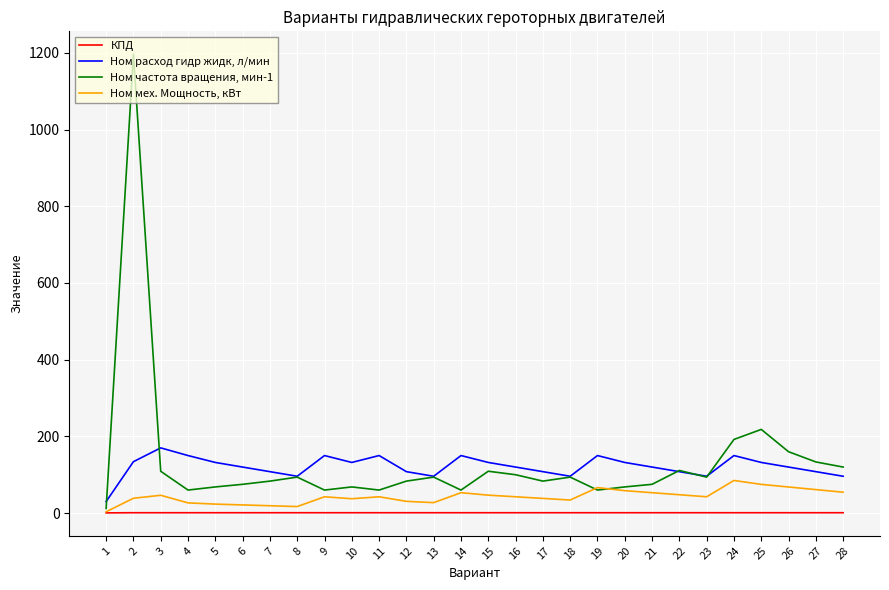

Read the Ном мех. Мощность, кВт value at 4.

26.6